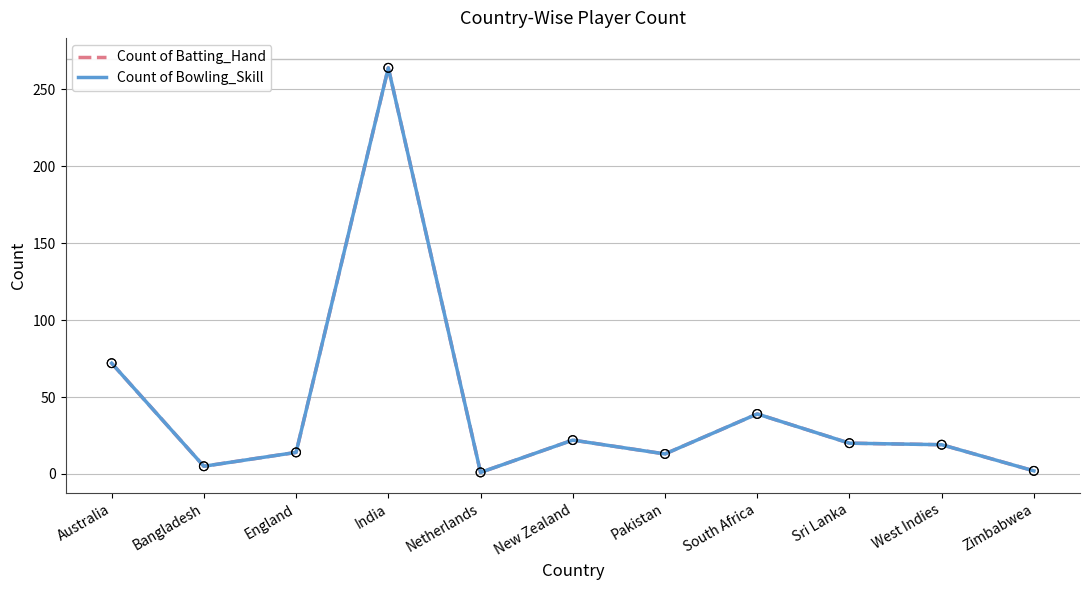

Is this an area chart (filled region under the line)?

No